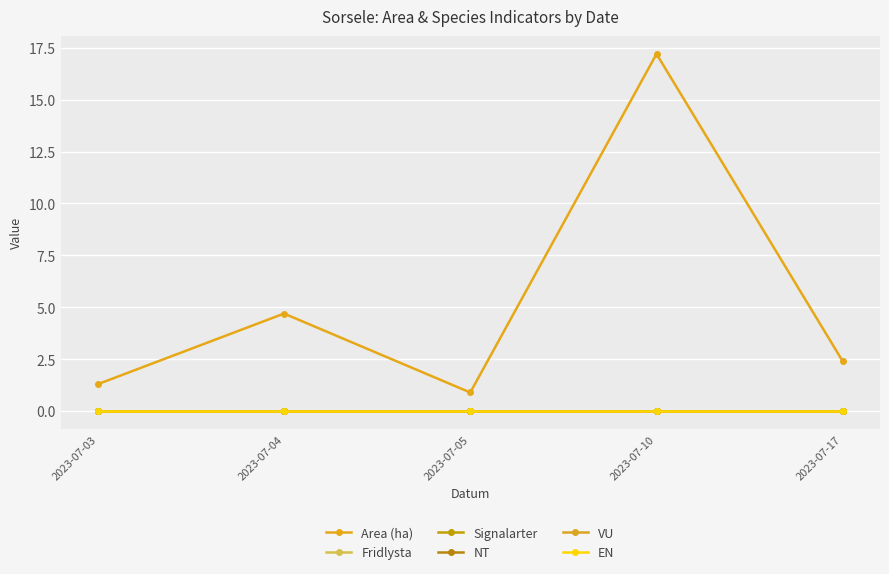

What is the total value across all series at 2023-07-04?

4.7